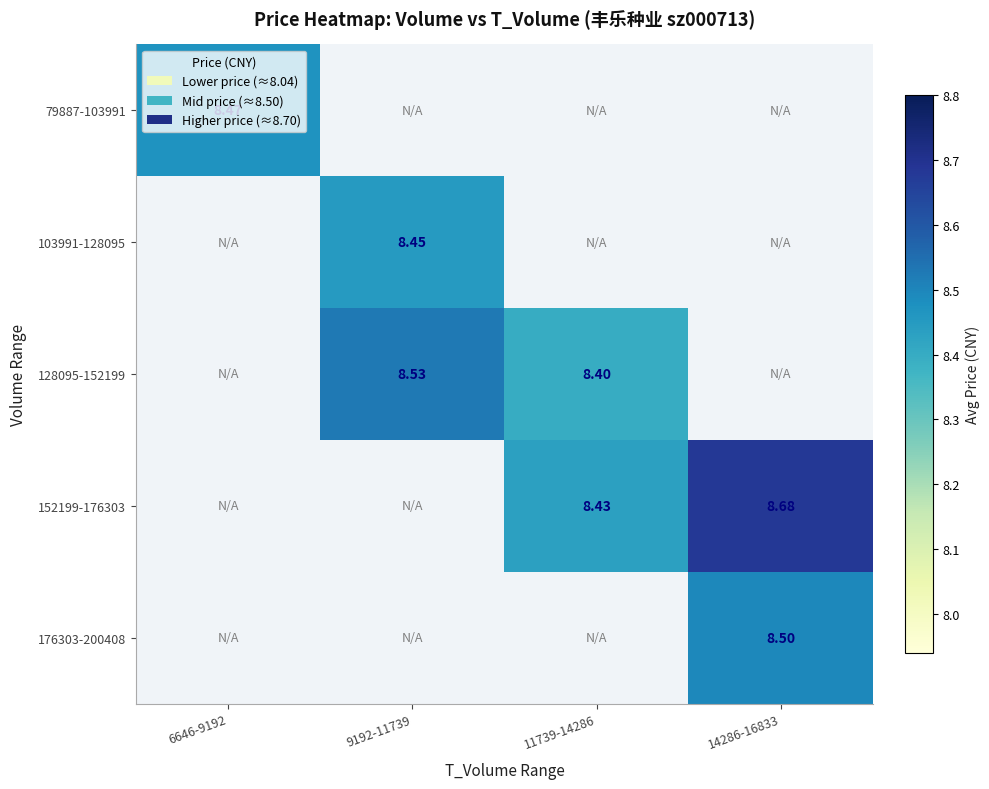

What is the greatest value displayed?

8.7